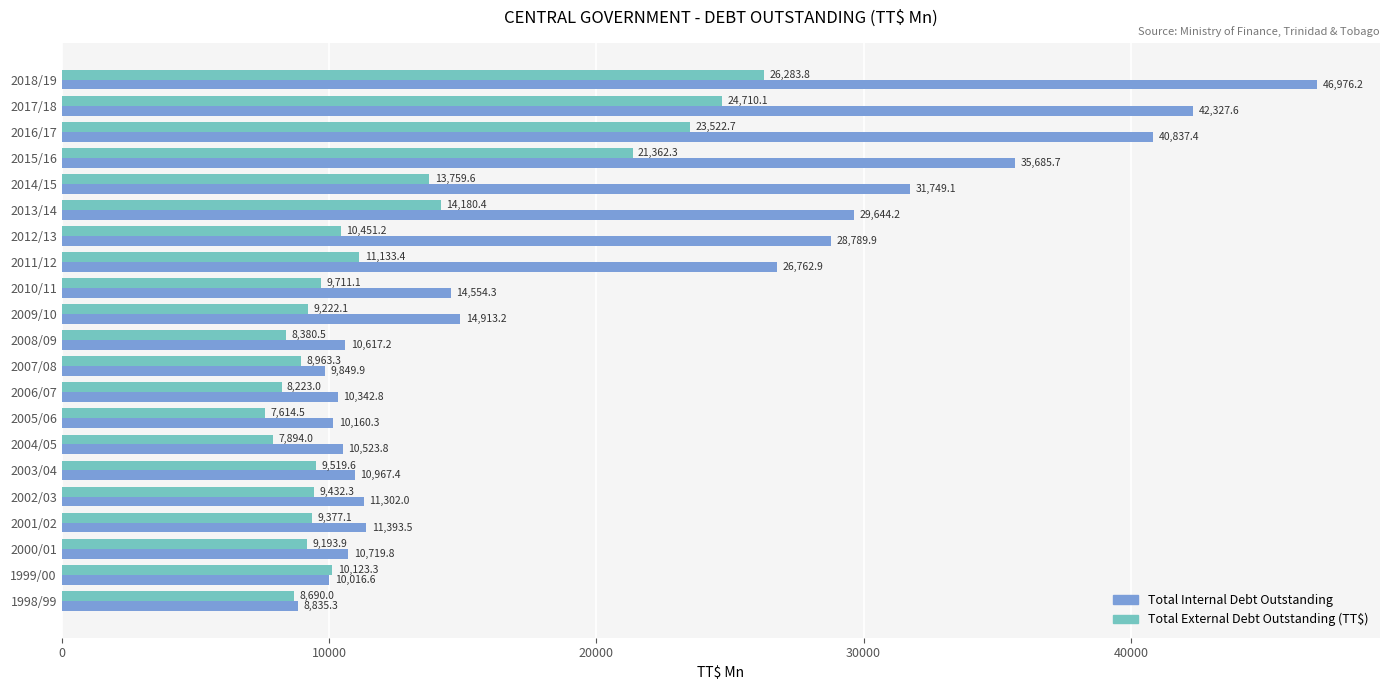

List the series in order of their overall mean, lowest first.

Total External Debt Outstanding (TT$), Total Internal Debt Outstanding